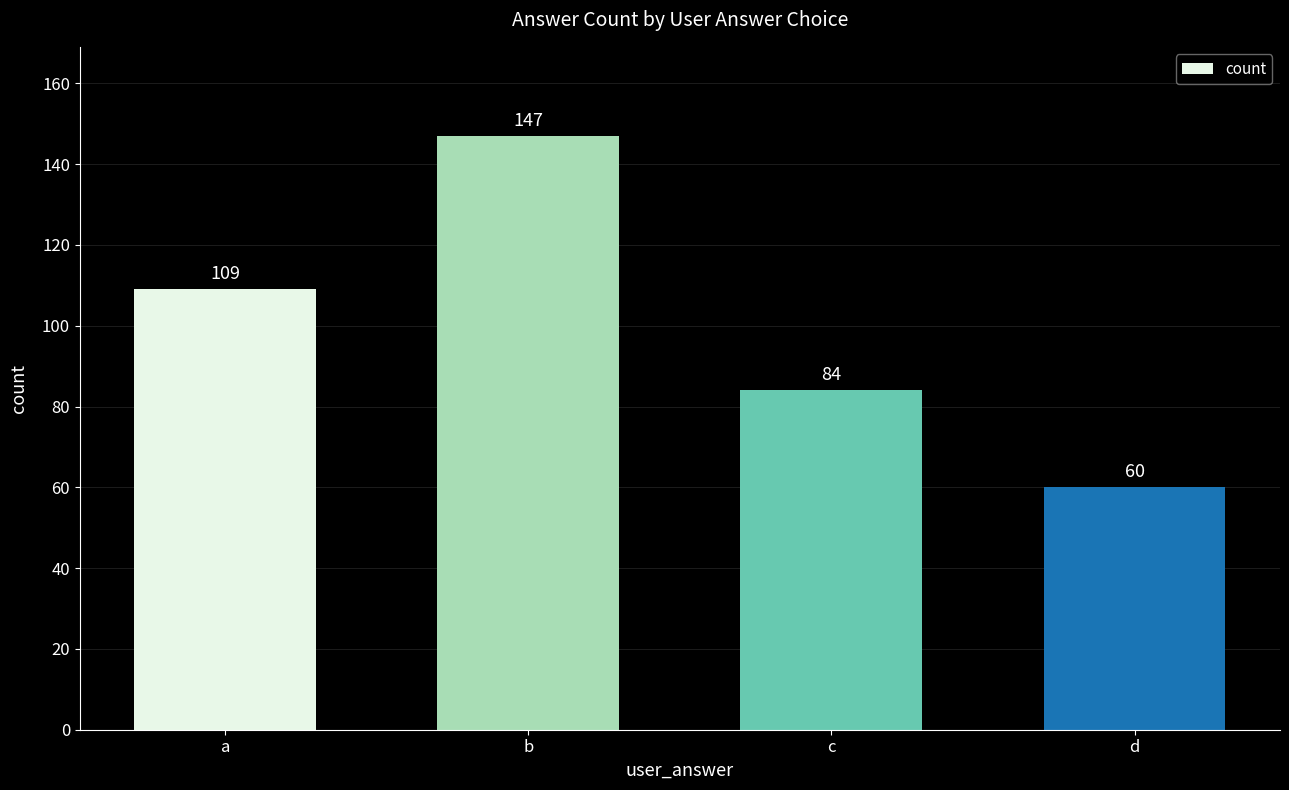

What is the value of the 2nd bar from the left?

147